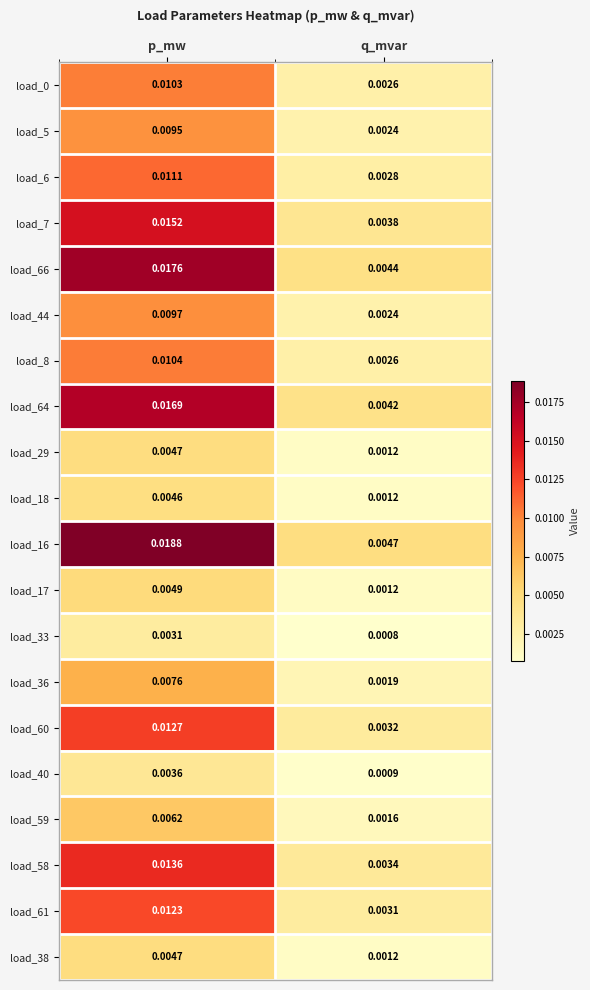

Which series has the largest total across all categories?

load_16